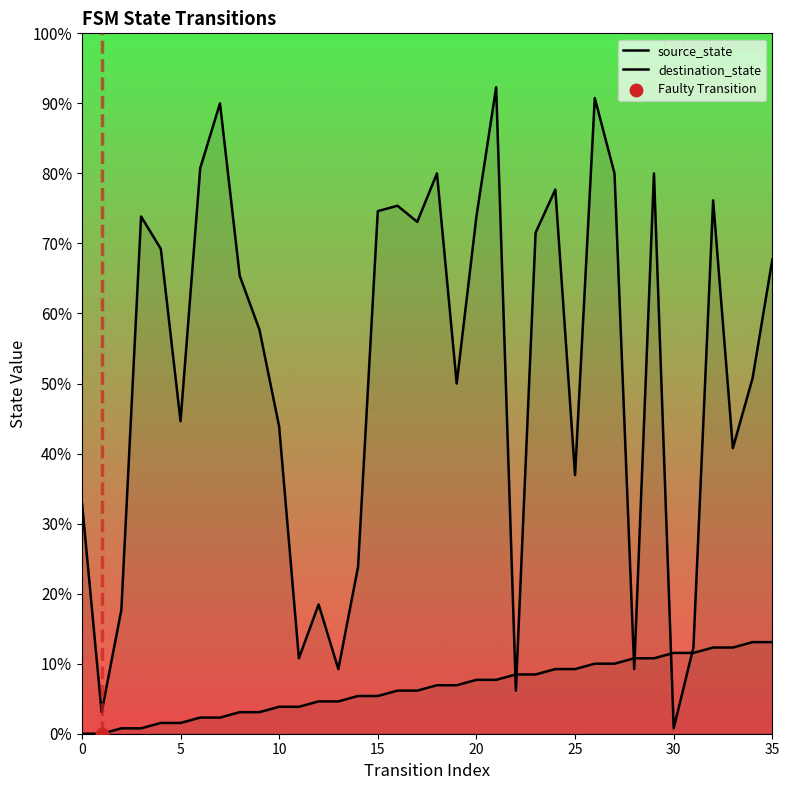

Which series has the largest Y range (max minus min)?

destination_state